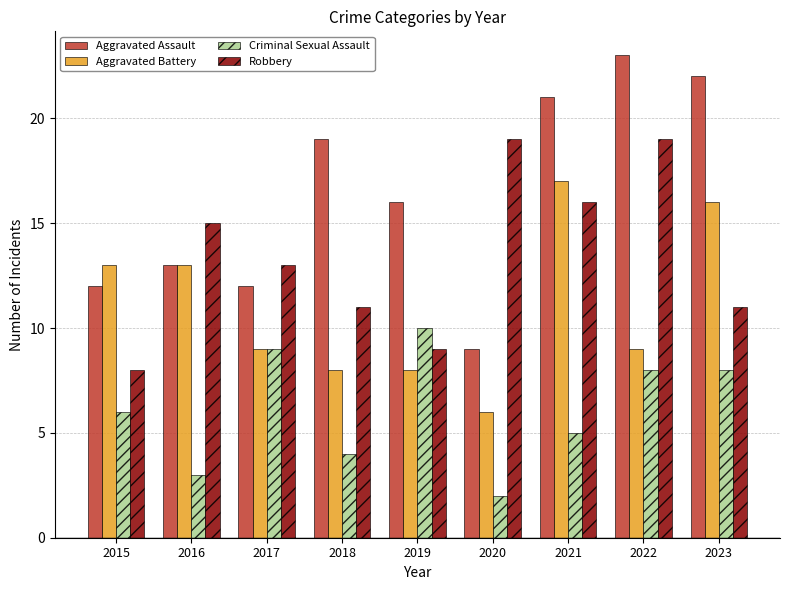

At which label is Robbery closest to 13?

2017